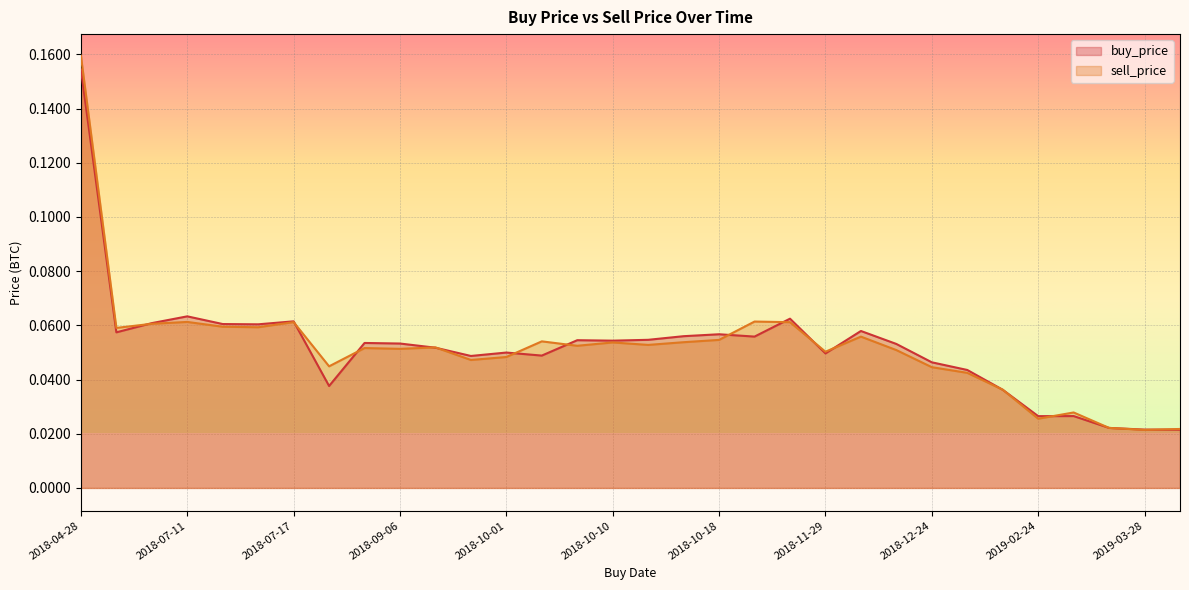

Which series has the widest spread of values?

sell_price